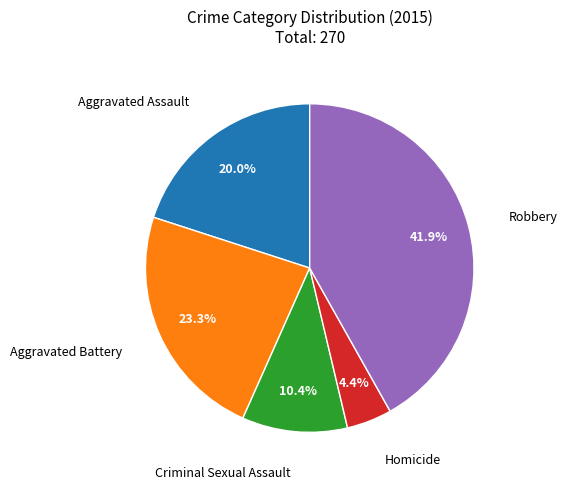

How many segments does this pie chart have?

5